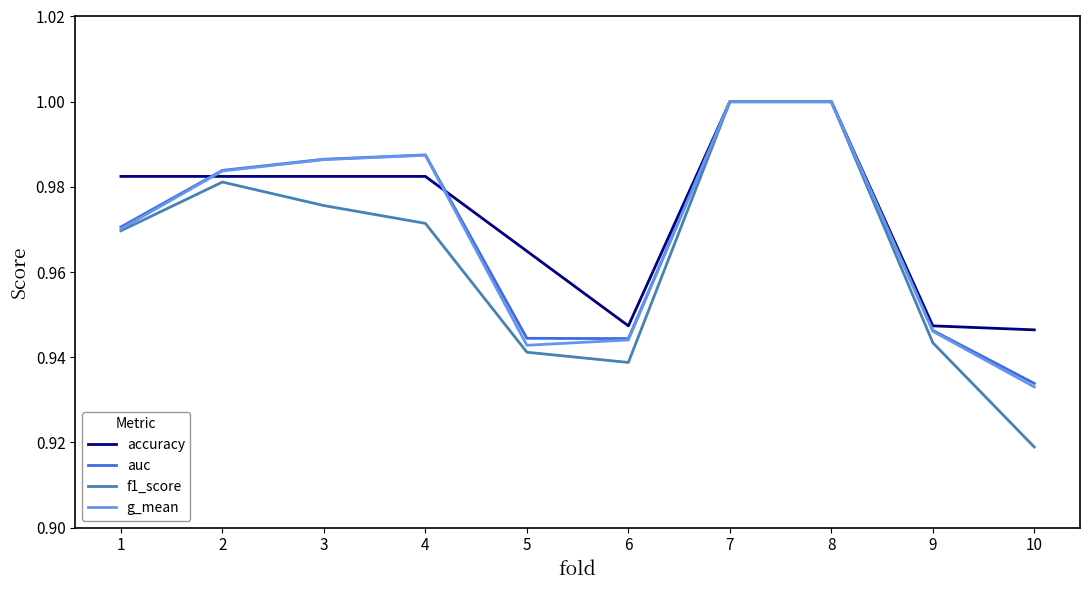

At which label does auc reach its minimum?

10